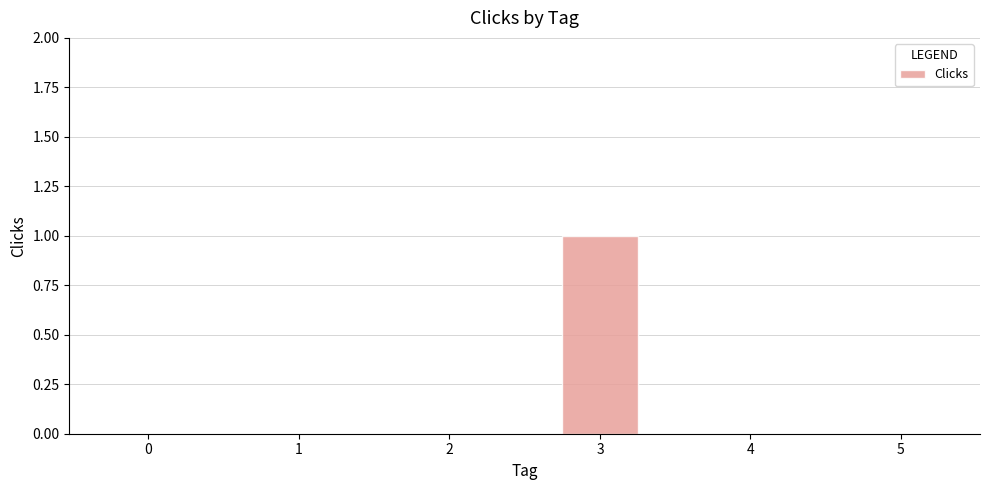

What is the greatest value displayed?

1